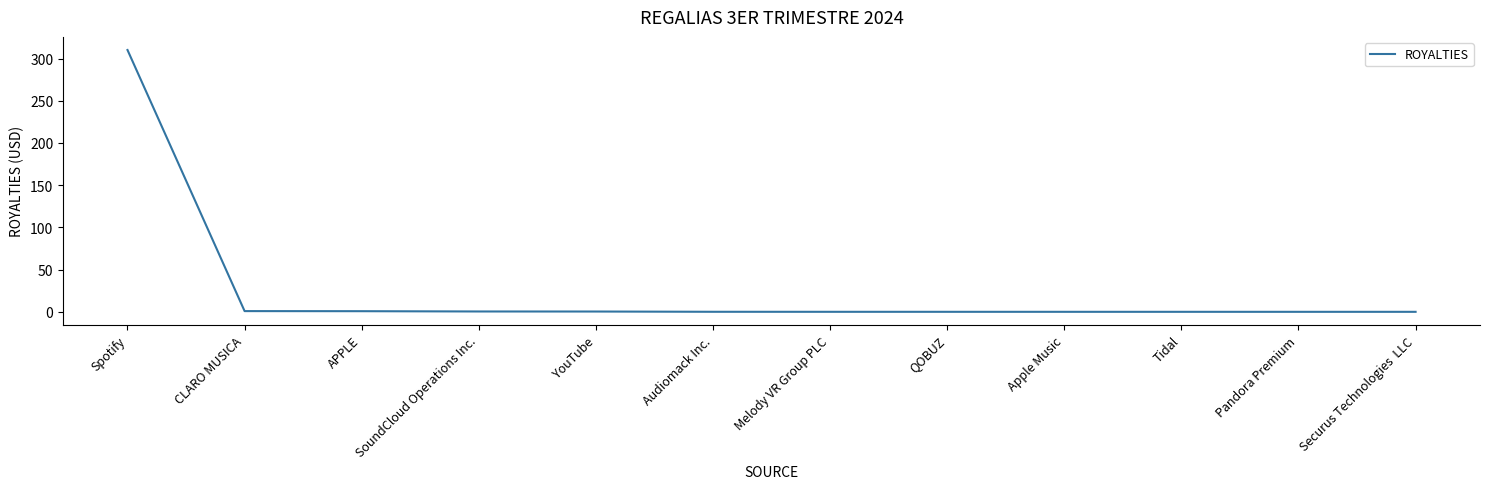

What is the maximum value shown in the chart?

310.1